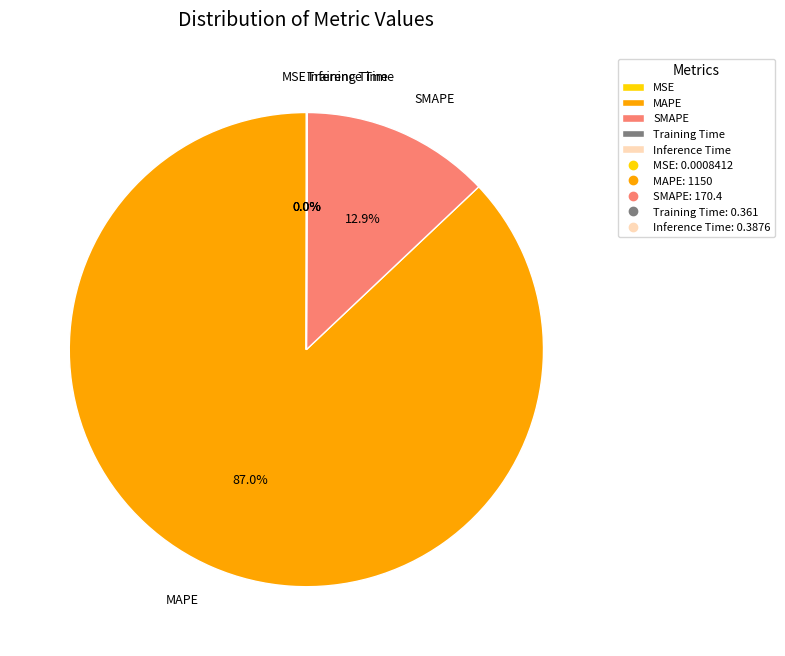

Which slice is the largest?

MAPE